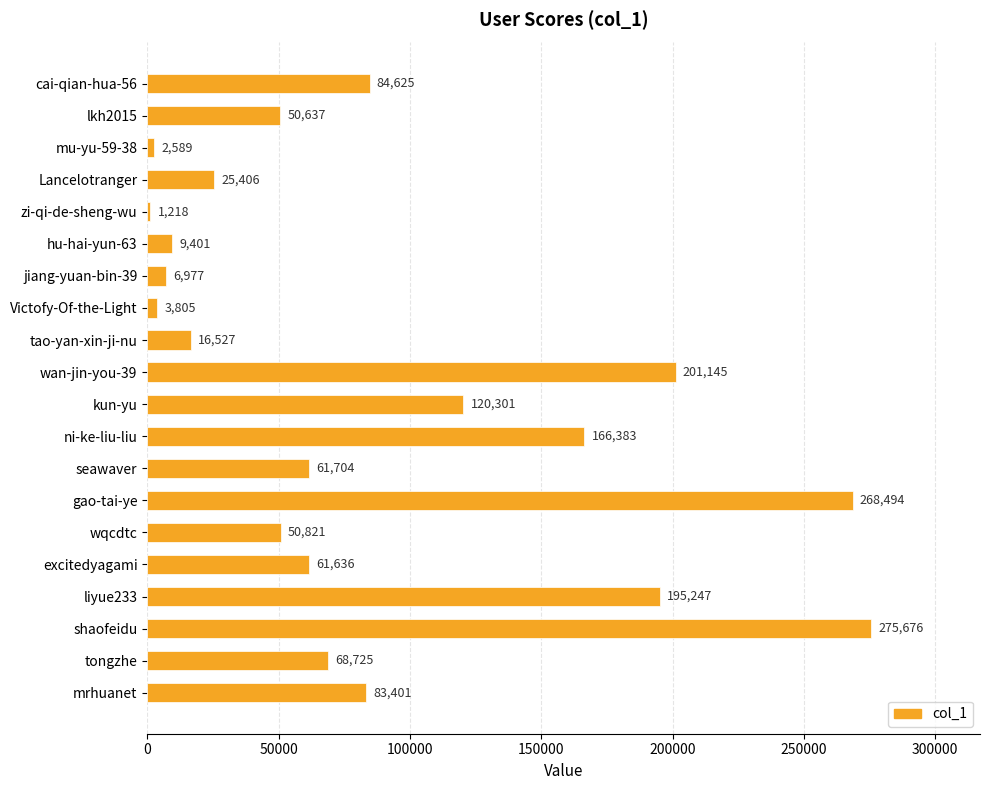

True or false: the data shows 275676 at shaofeidu.

True